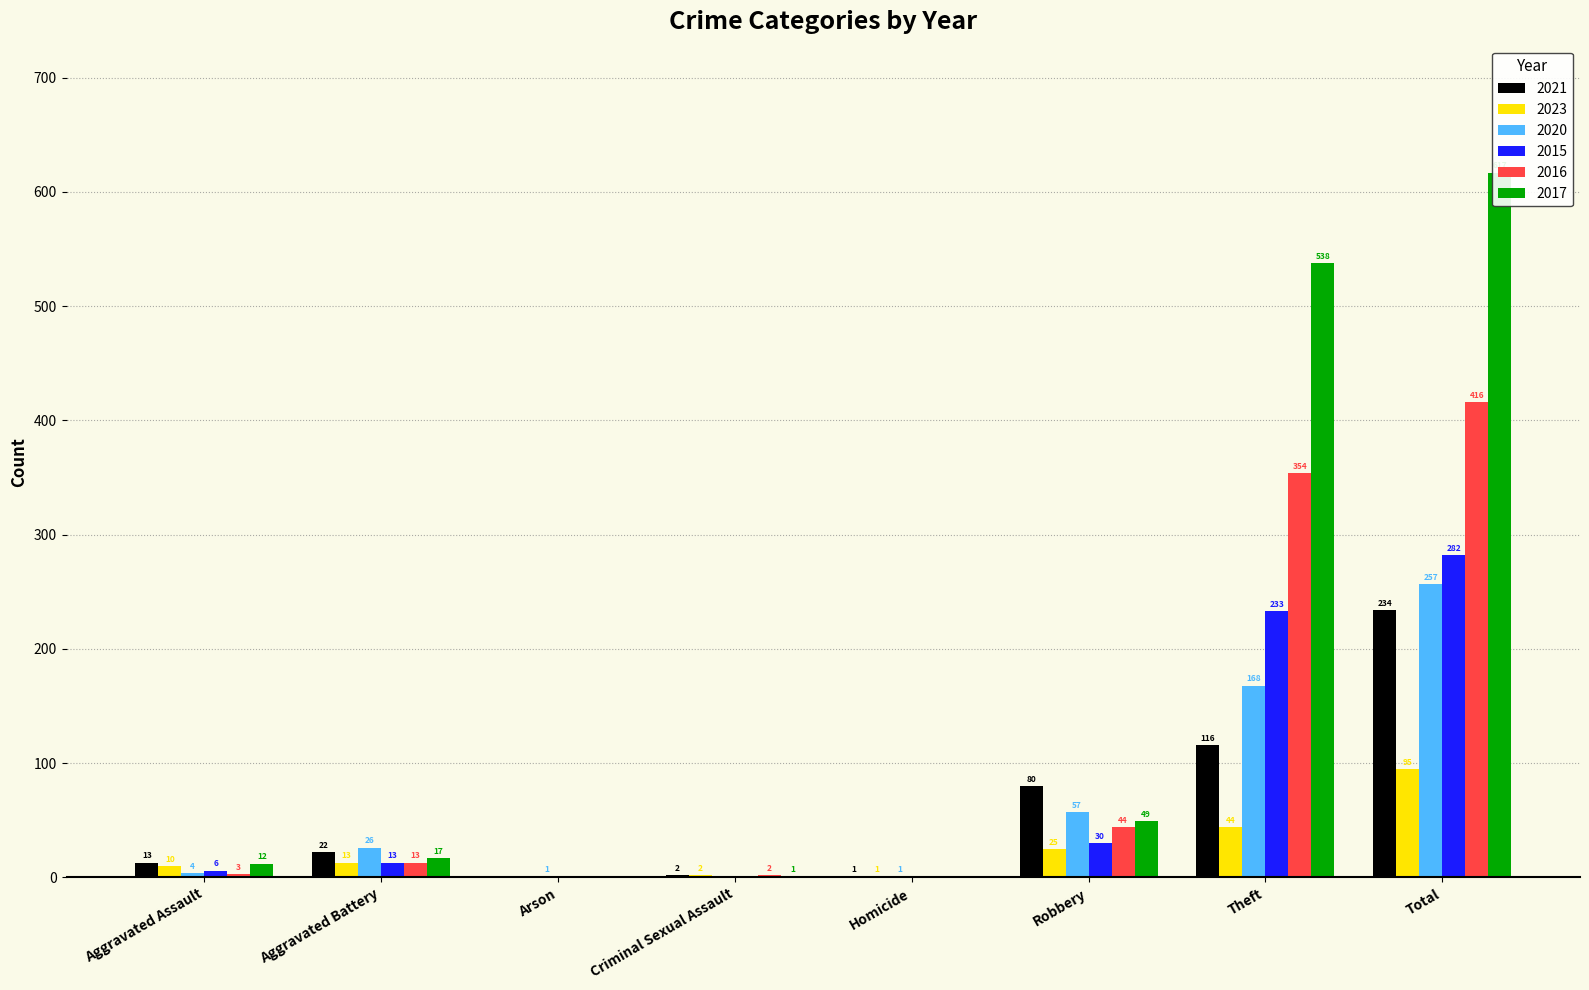

Which series changed the most between Robbery and Total?

2017